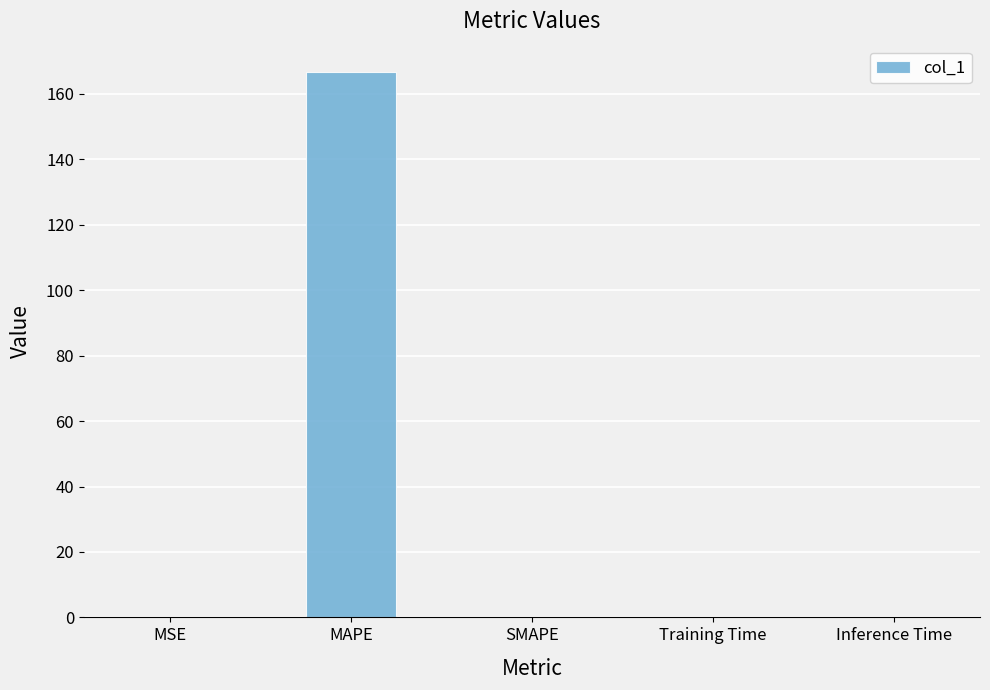

What is the greatest value displayed?

166.7